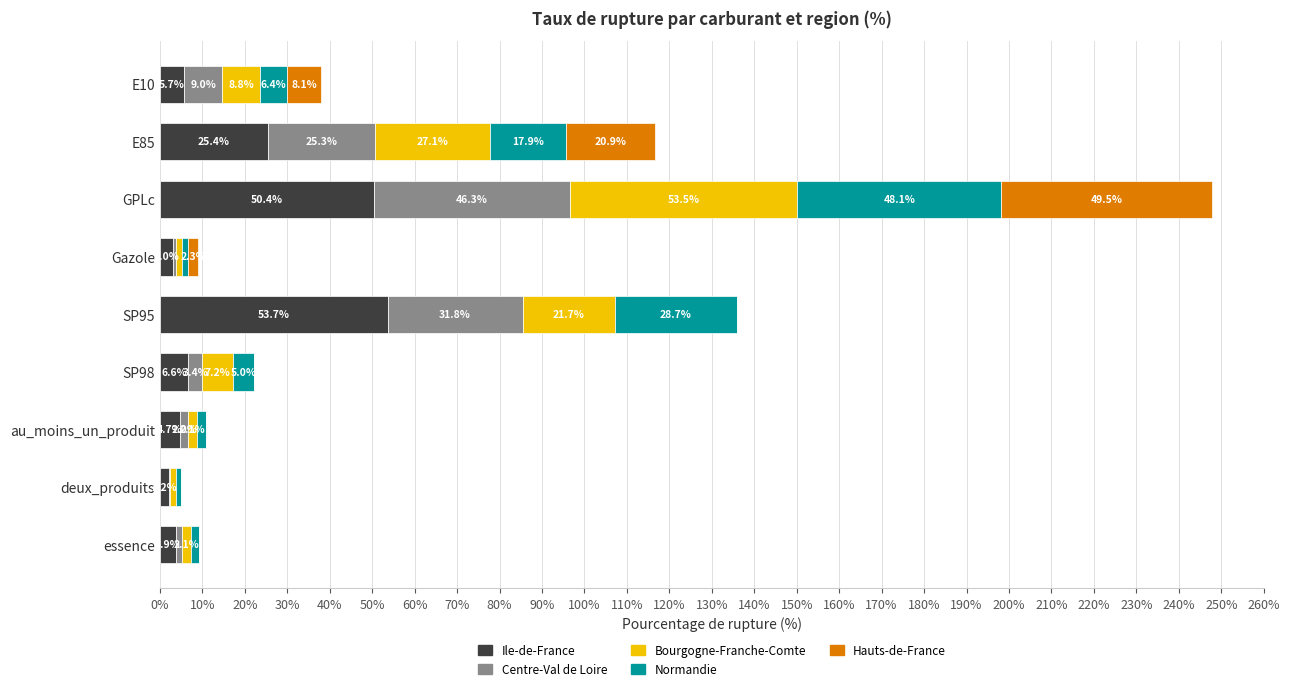

How many series are shown in this chart?

5